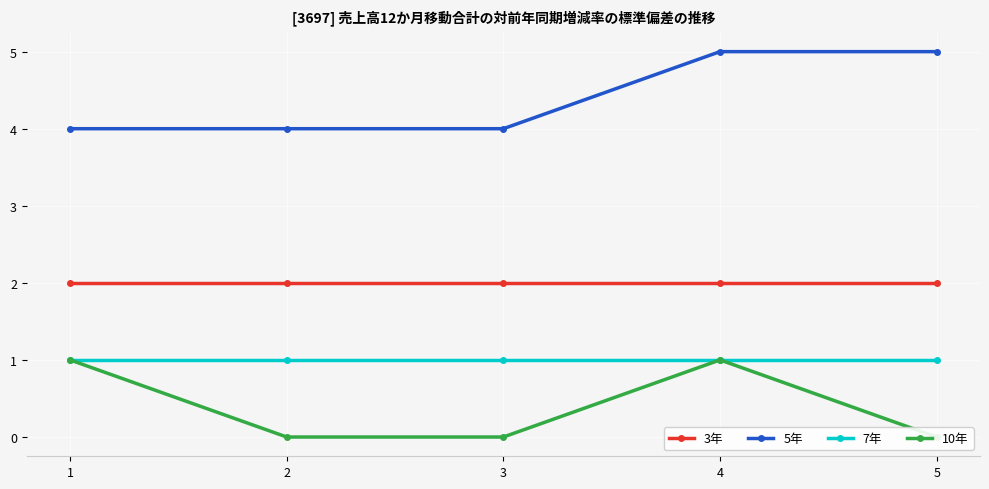

What is the average value of the 7年 series?

1